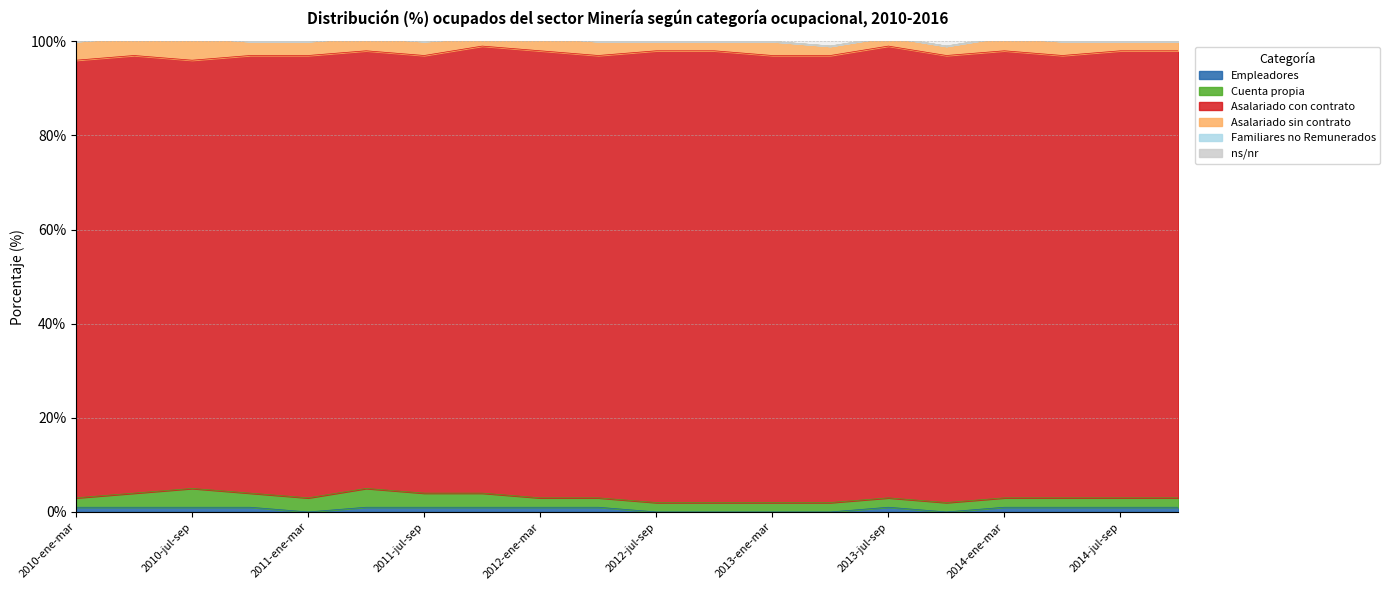

What is the difference between the highest and lowest values at 2010-ene-mar?

93